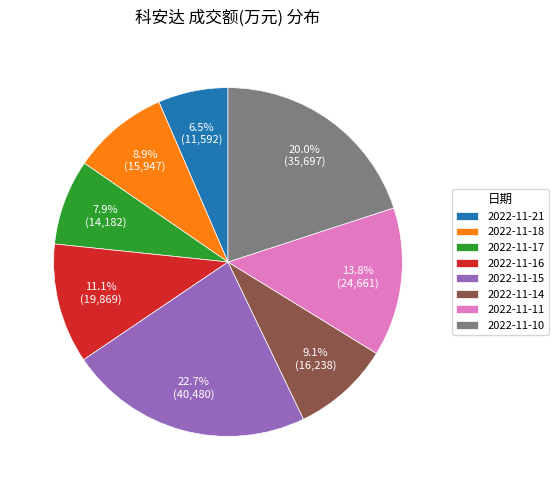

Which slice is the largest?

2022-11-15